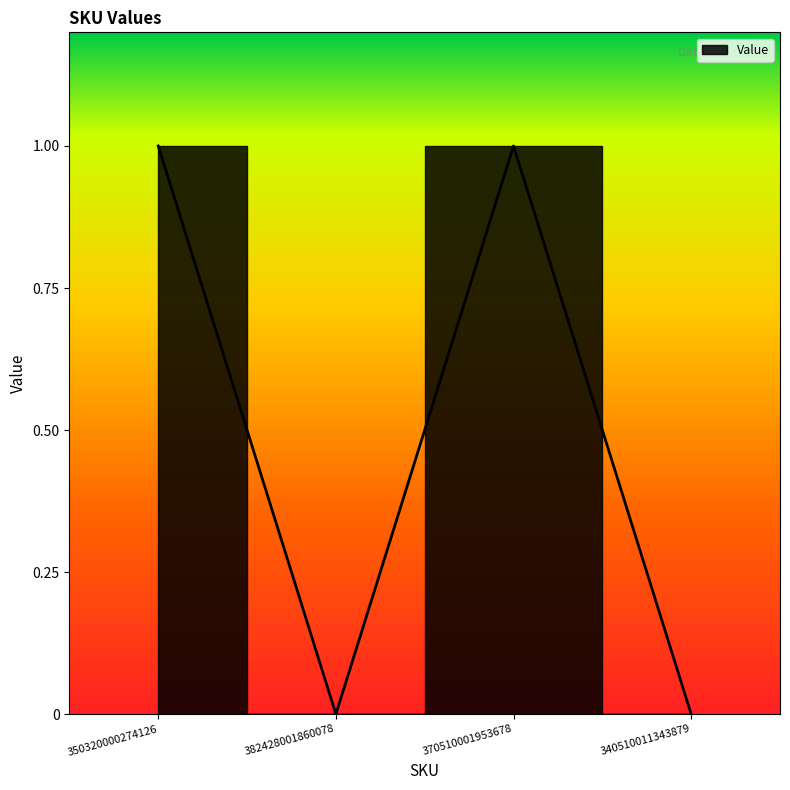

Rank the categories by value from lowest to highest.

382428001860078, 340510011343879, 350320000274126, 370510001953678